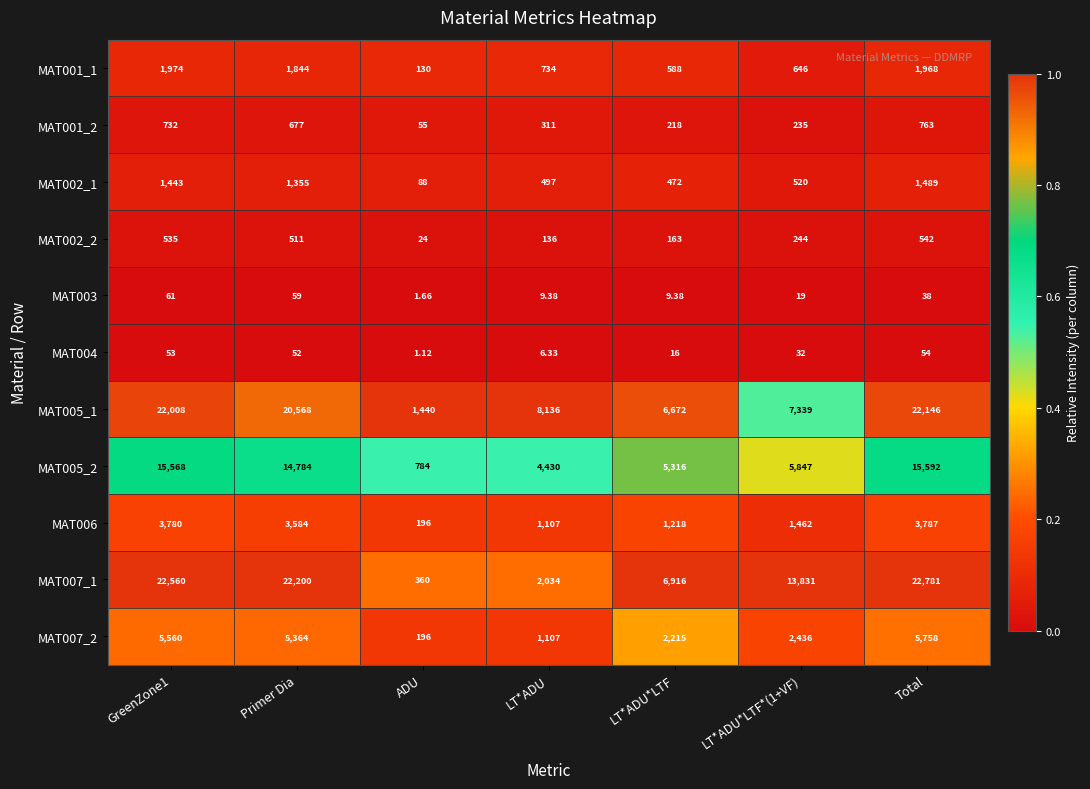

At which label does MAT007_1 reach its minimum?

ADU